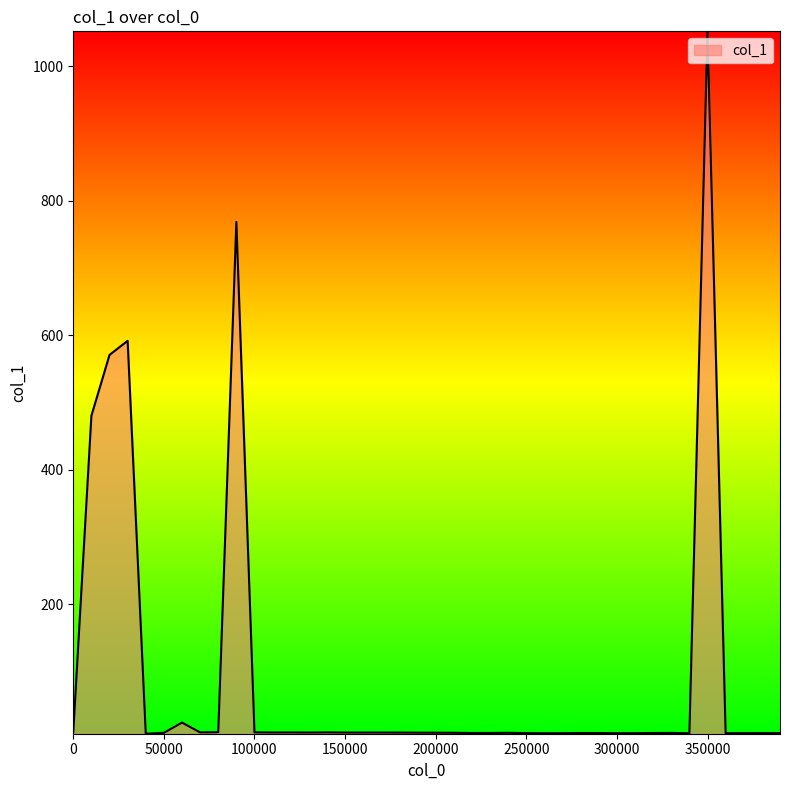

What is the greatest value displayed?

1051.9